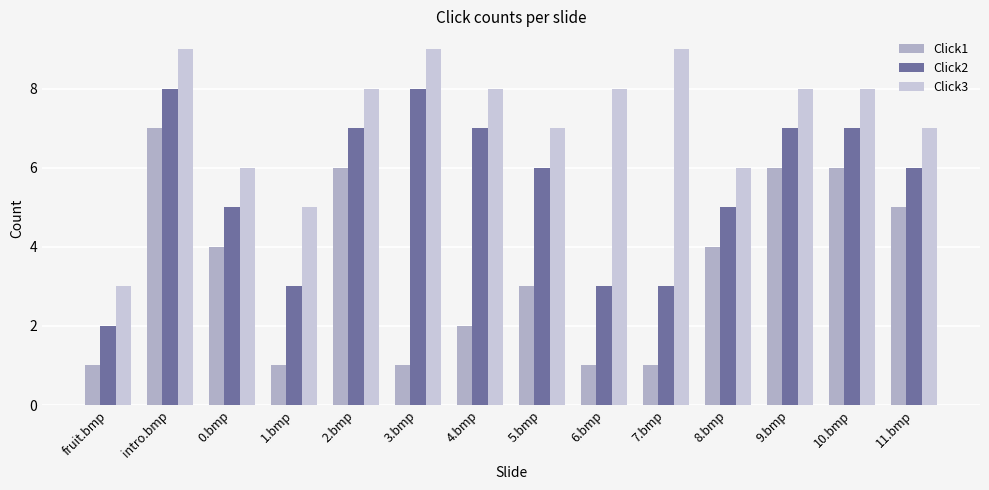

The value of Click1 at 11.bmp is 3. True or false?

False